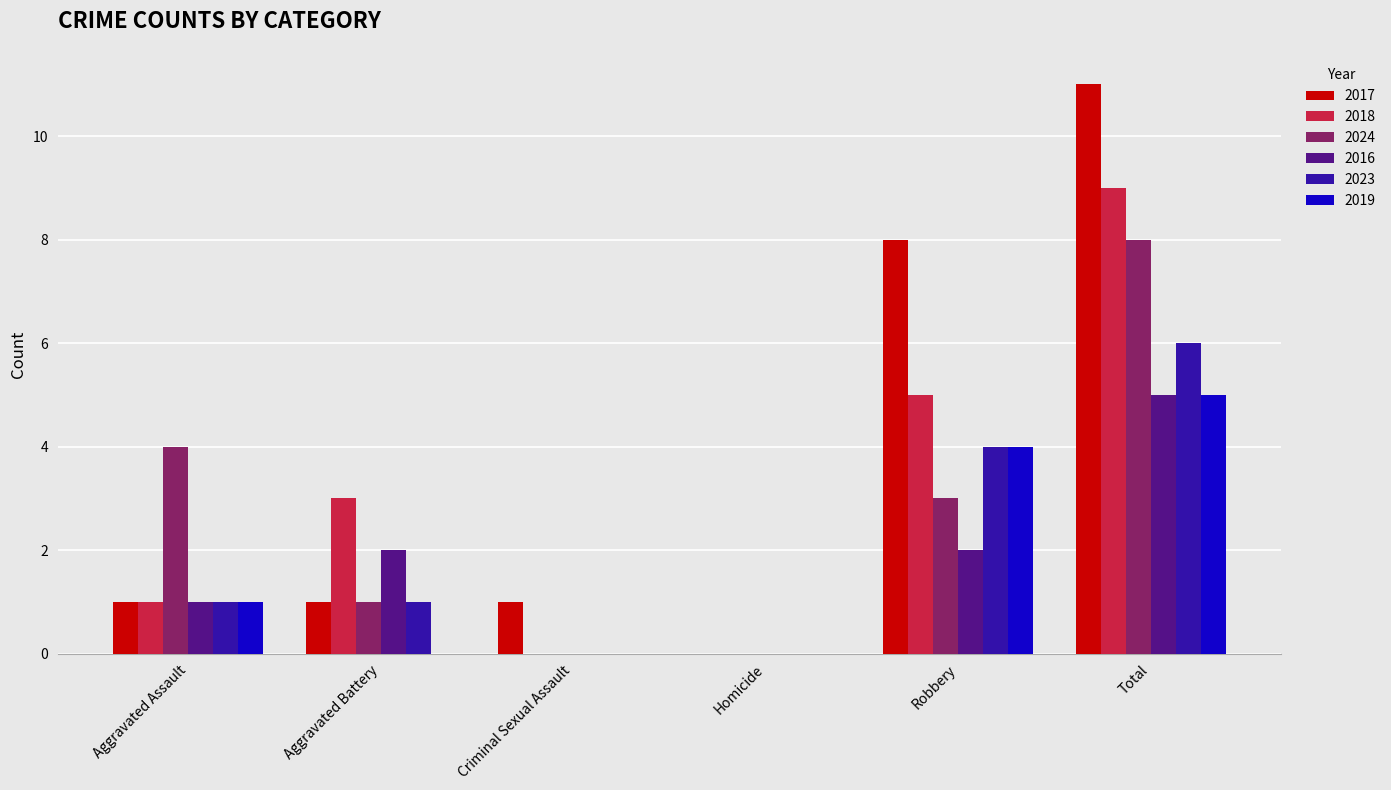

What is the total value across all series at Aggravated Battery?

8